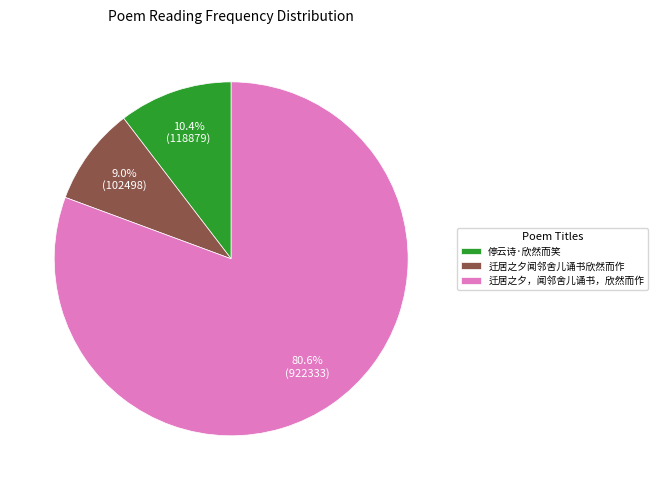

Which has a higher value, 迁居之夕，闻邻舍儿诵书，欣然而作 or 停云诗·欣然而笑?

迁居之夕，闻邻舍儿诵书，欣然而作